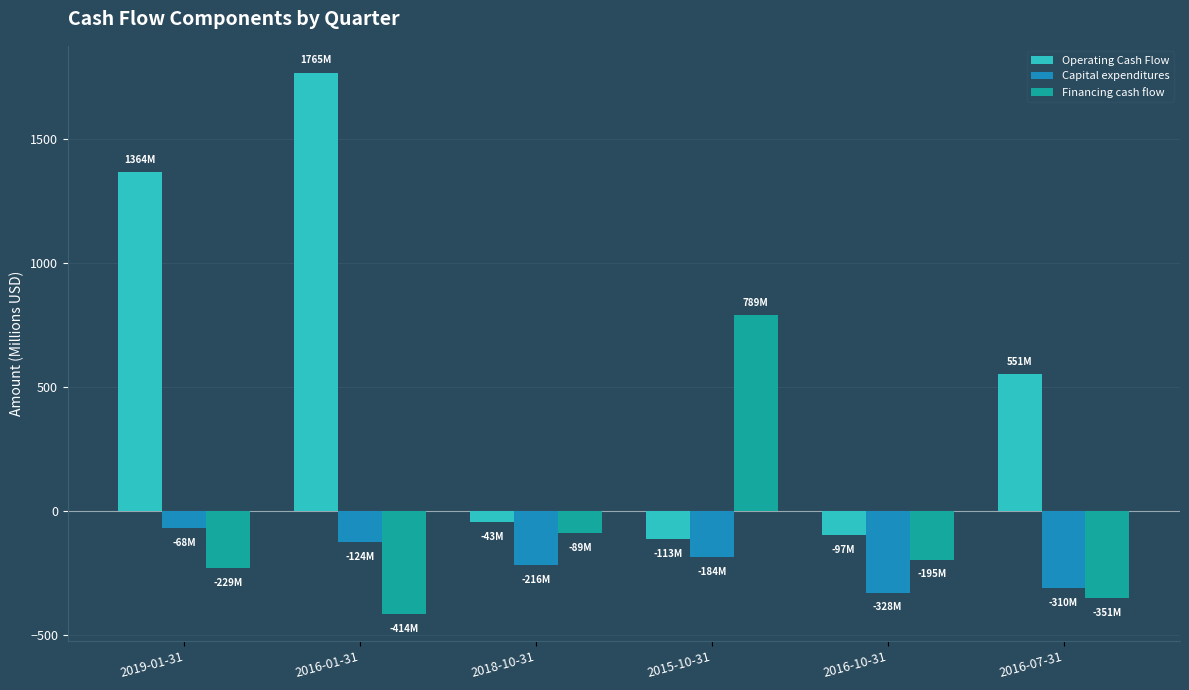

How many data points does each series have?

6